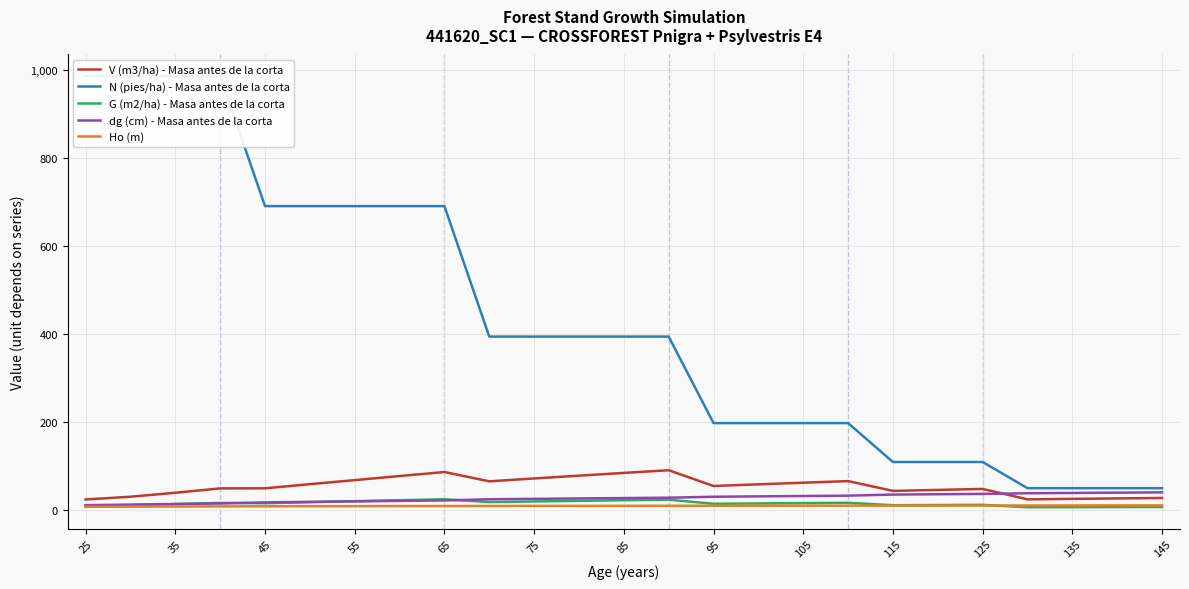

How many interior local valleys does the G (m2/ha) - Masa antes de la corta series have?

5